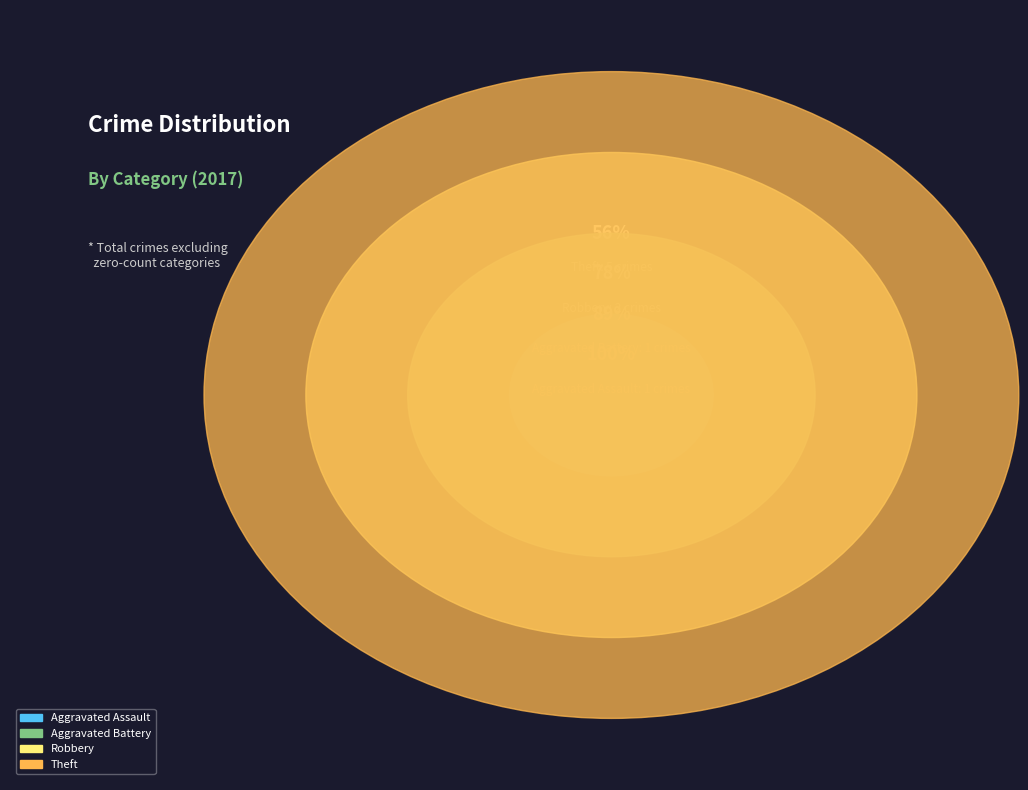

Combined, do Aggravated Battery and Robbery account for over 50%?

No